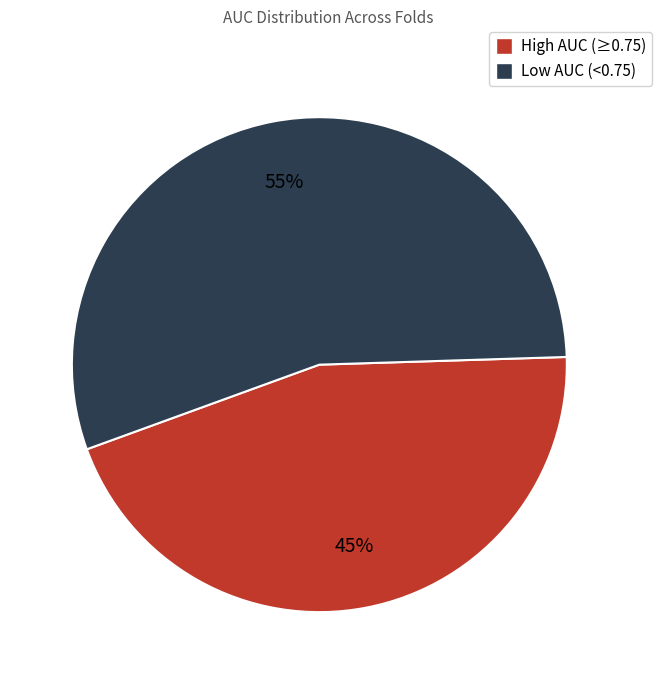

To the nearest percent, what is the difference between the largest and smallest slice percentages?

10%